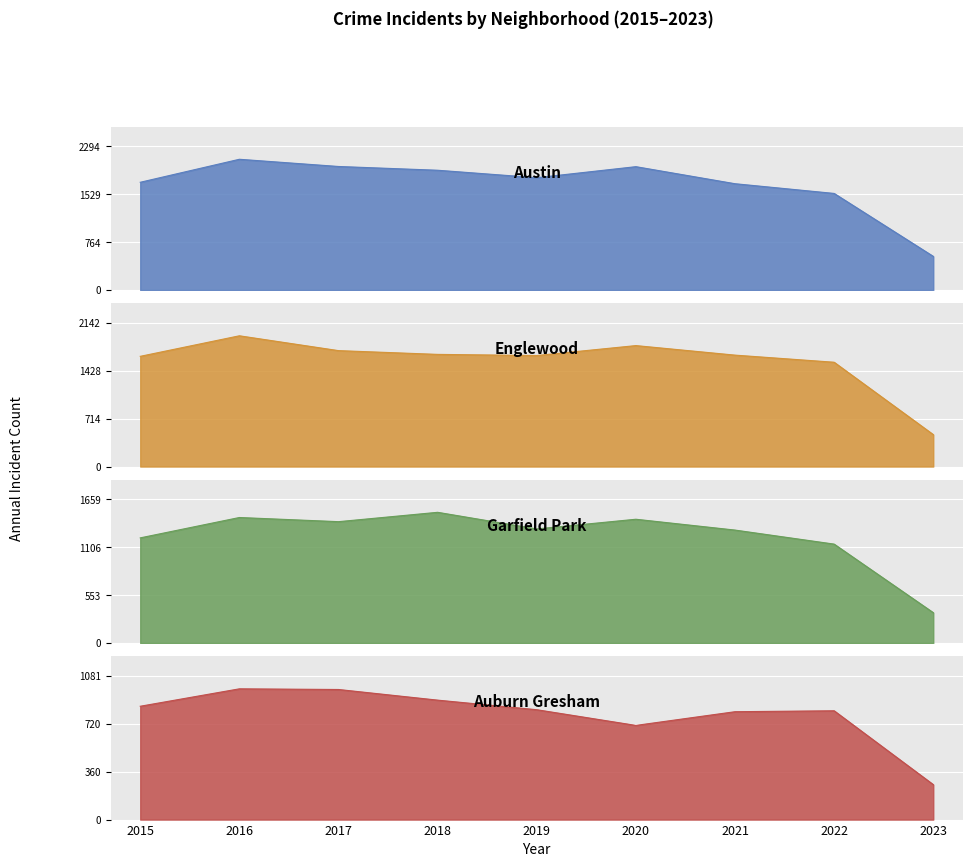

Is it true that Austin equals 2757 at 2017?

False